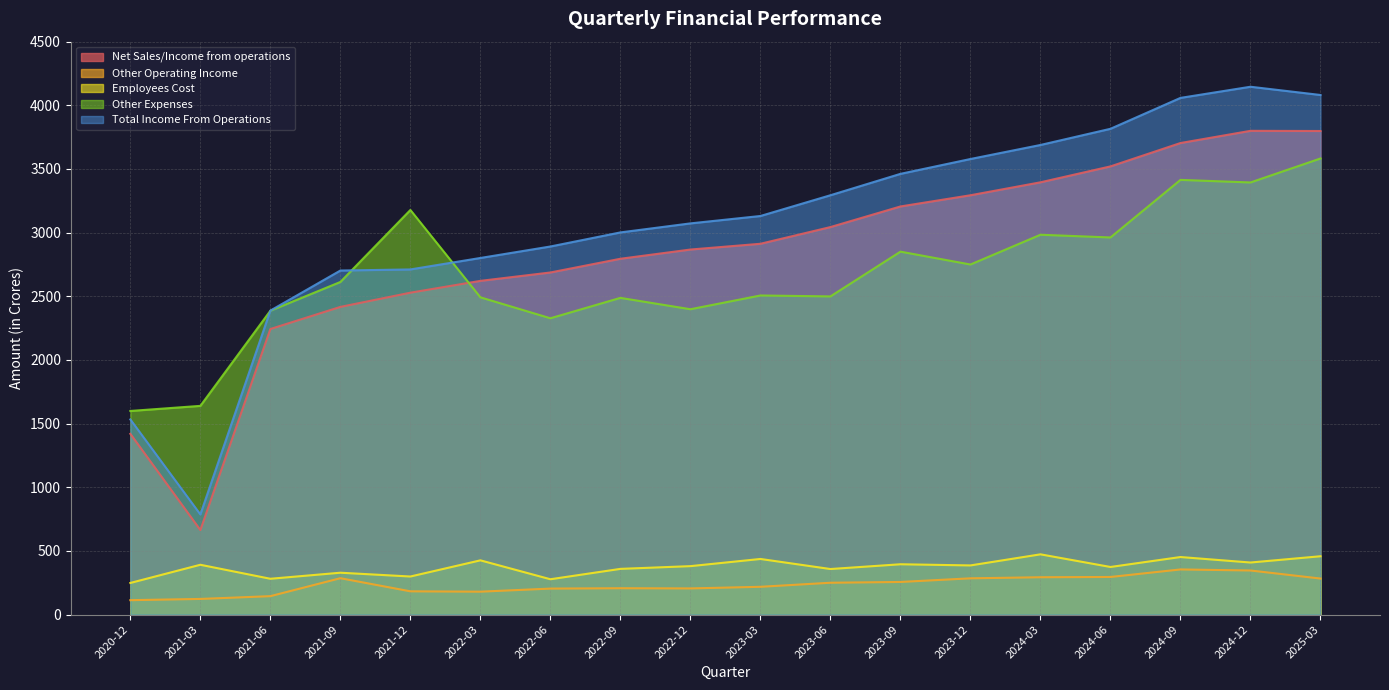

Reading left to right, transcribe all the data shown in this chart.

Net Sales/Income from operations: 1419.6	663.8	2243.0	2416.7	2528.3	2621.2	2687.1	2794.8	2867.2	2912.5	3043.8	3205.6	3293.6	3395.3	3520.3	3703.9	3799.7	3798.3
Other Operating Income: 113.1	122.8	144.6	285.7	182.7	179.8	204.1	206.9	205.4	218.2	250.0	256.1	284.7	293.2	295.3	354.5	346.3	282.9
Employees Cost: 248.4	391.3	281.2	328.8	299.0	426.0	277.4	359.0	380.4	436.8	357.7	395.2	386.1	473.2	373.9	452.0	408.9	458.1
Other Expenses: 1599.3	1639.3	2386.7	2612.5	3178.0	2491.9	2327.4	2487.6	2398.3	2506.4	2499.1	2850.7	2749.7	2983.4	2962.2	3414.4	3394.1	3582.4
Total Income From Operations: 1532.7	786.7	2387.6	2702.4	2711.0	2801.0	2891.2	3001.7	3072.6	3130.7	3293.7	3461.7	3578.3	3688.6	3815.7	4058.4	4145.9	4081.2